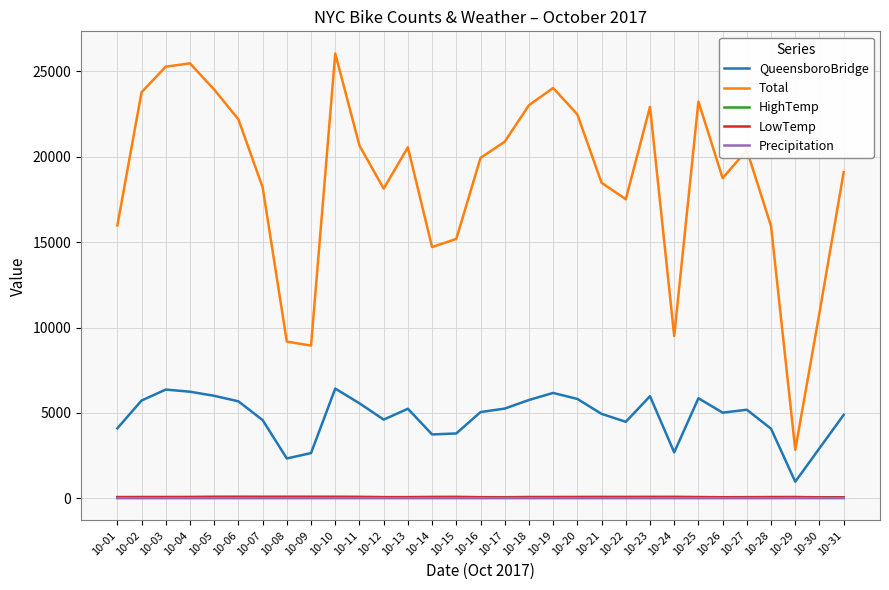

The value of QueensboroBridge at 10-23 is 5975.0. True or false?

True